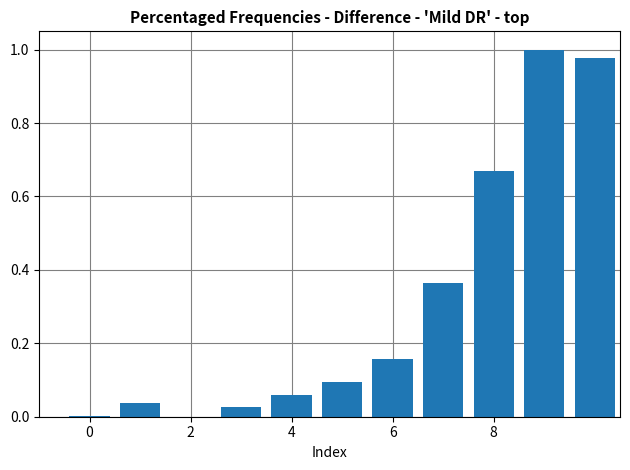

What is the sum of all values?

3.4